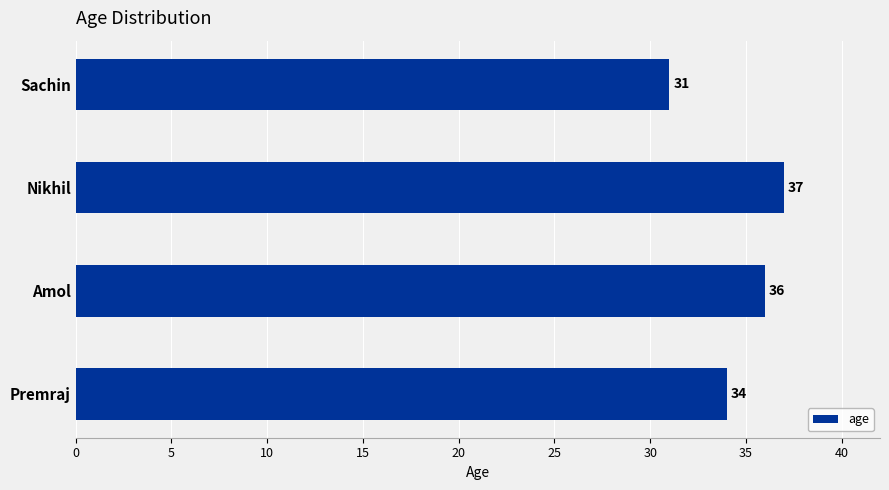

Does the chart contain any negative values?

No